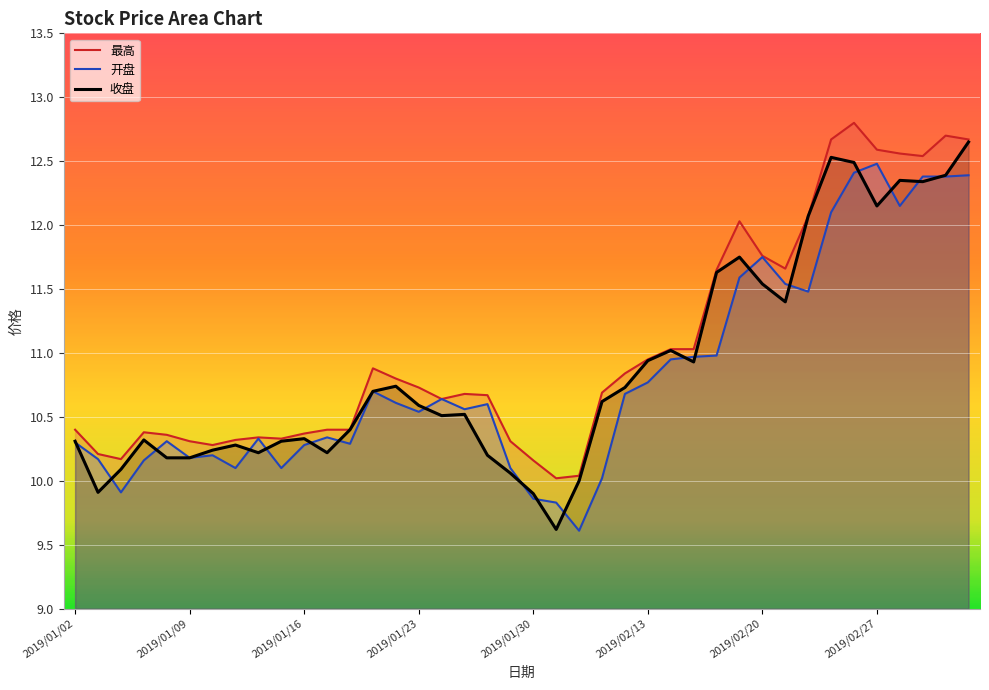

At which category is the sum across all series the highest?

39